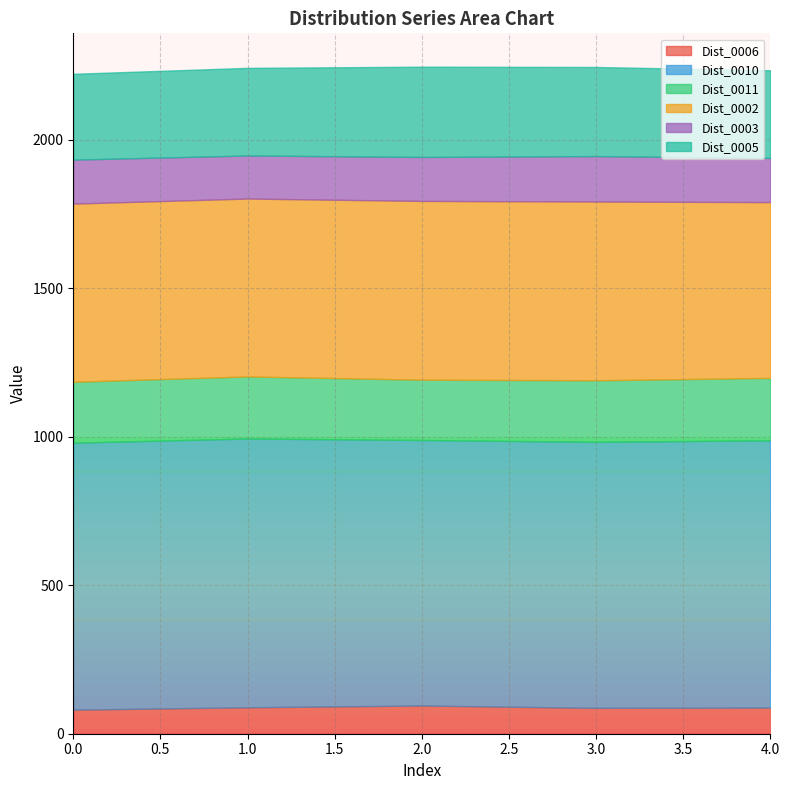

Between 1 and 2, which series saw the biggest shift?

Dist_0010